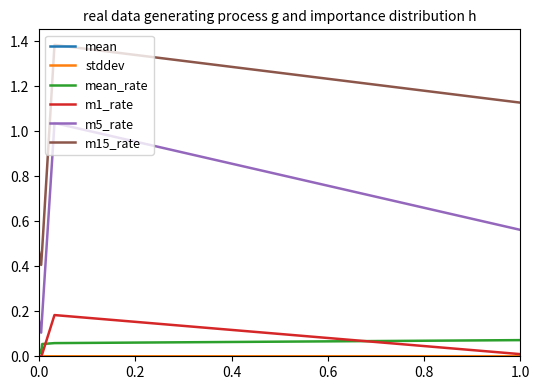

What is the minimum value for m15_rate?

0.4